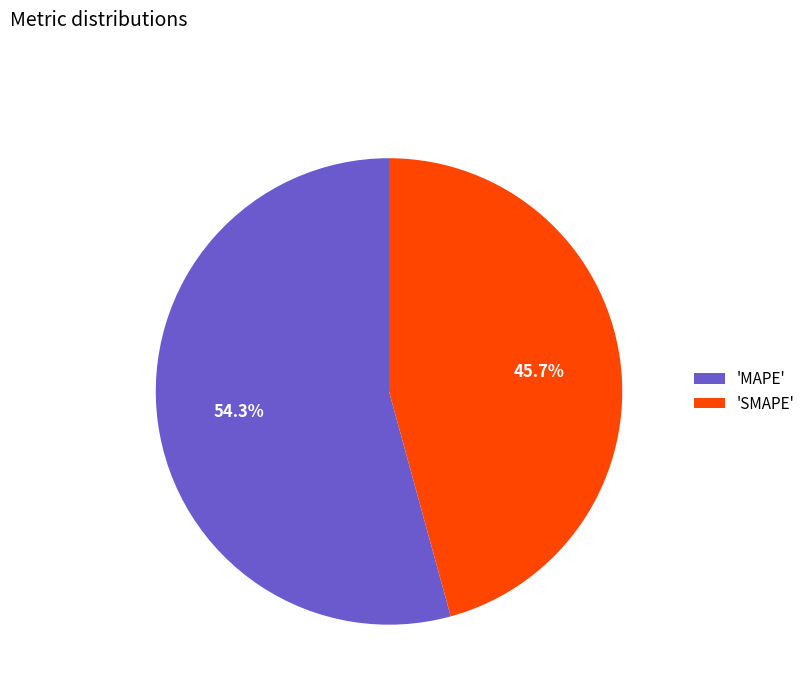

How many slices are in this pie chart?

2